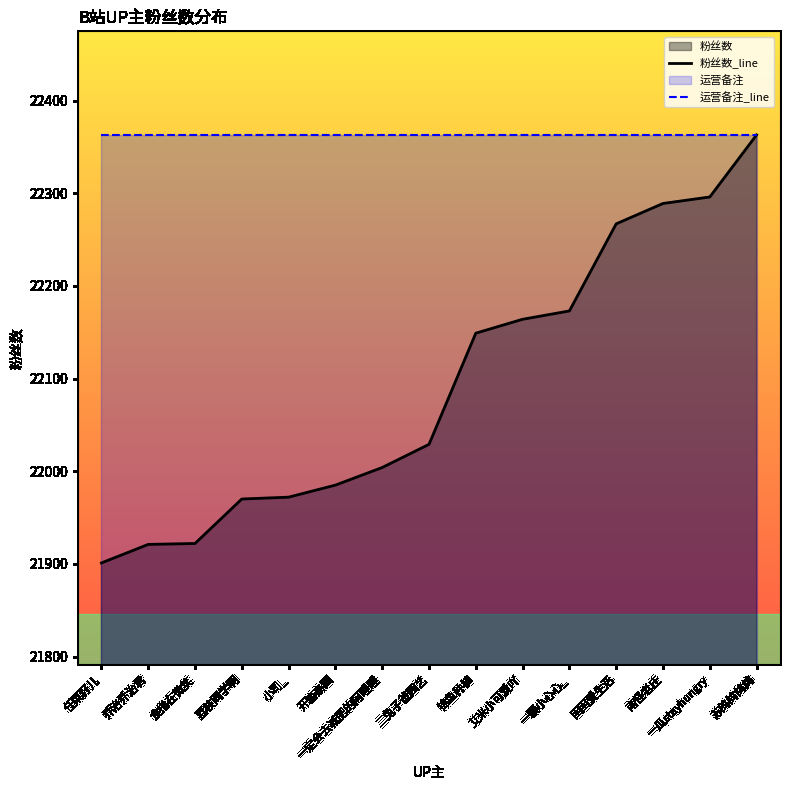

What is the maximum value for 运营备注_line?

22363